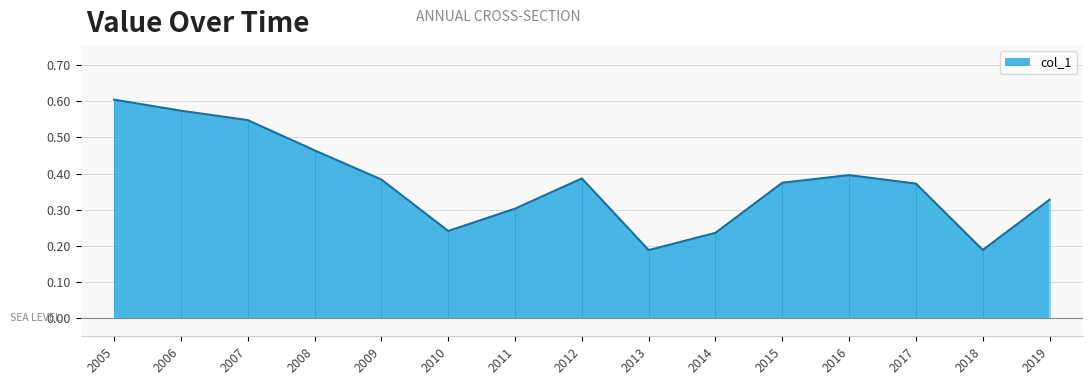

True or false: there are more than 2 points higher than both neighbors.

False